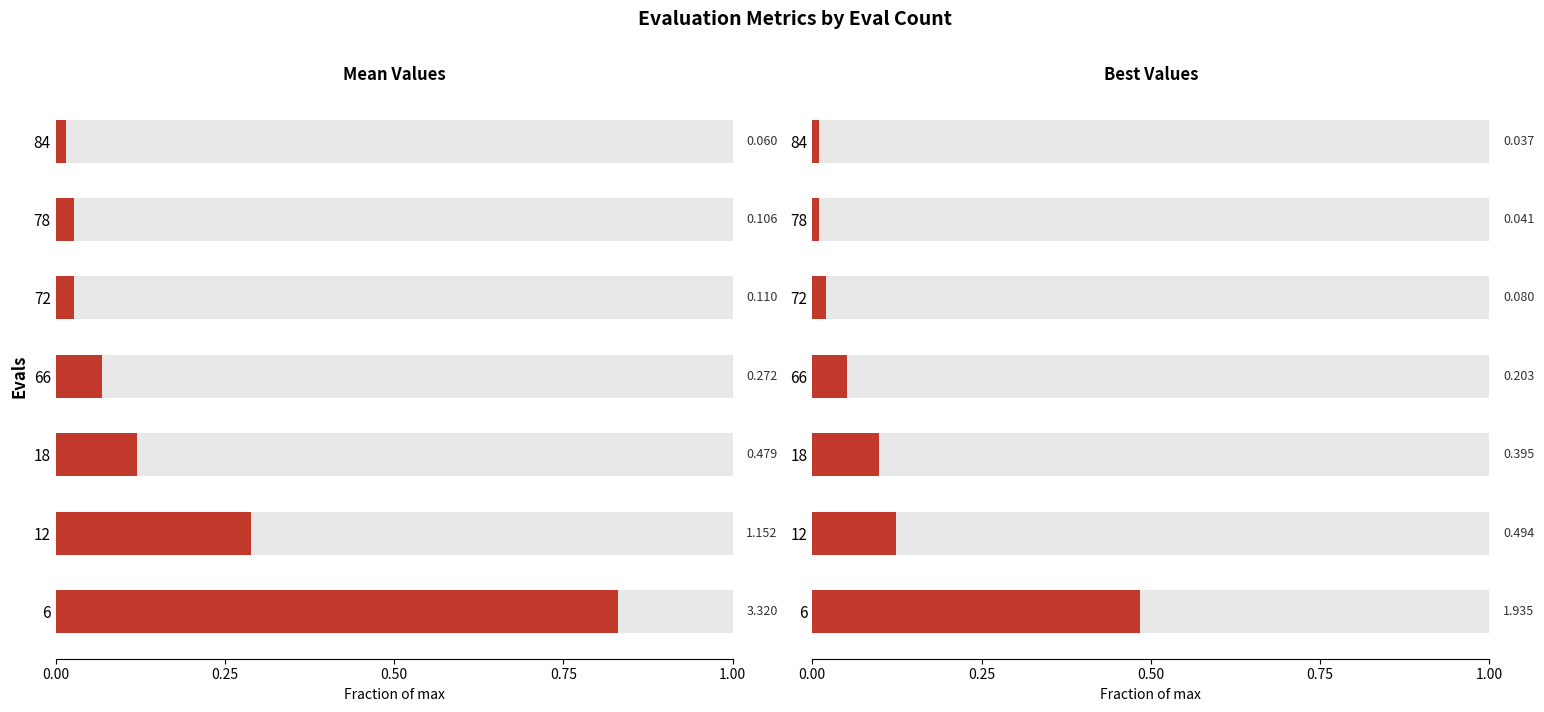

What is the difference between the maximum and second lowest values?

0.5